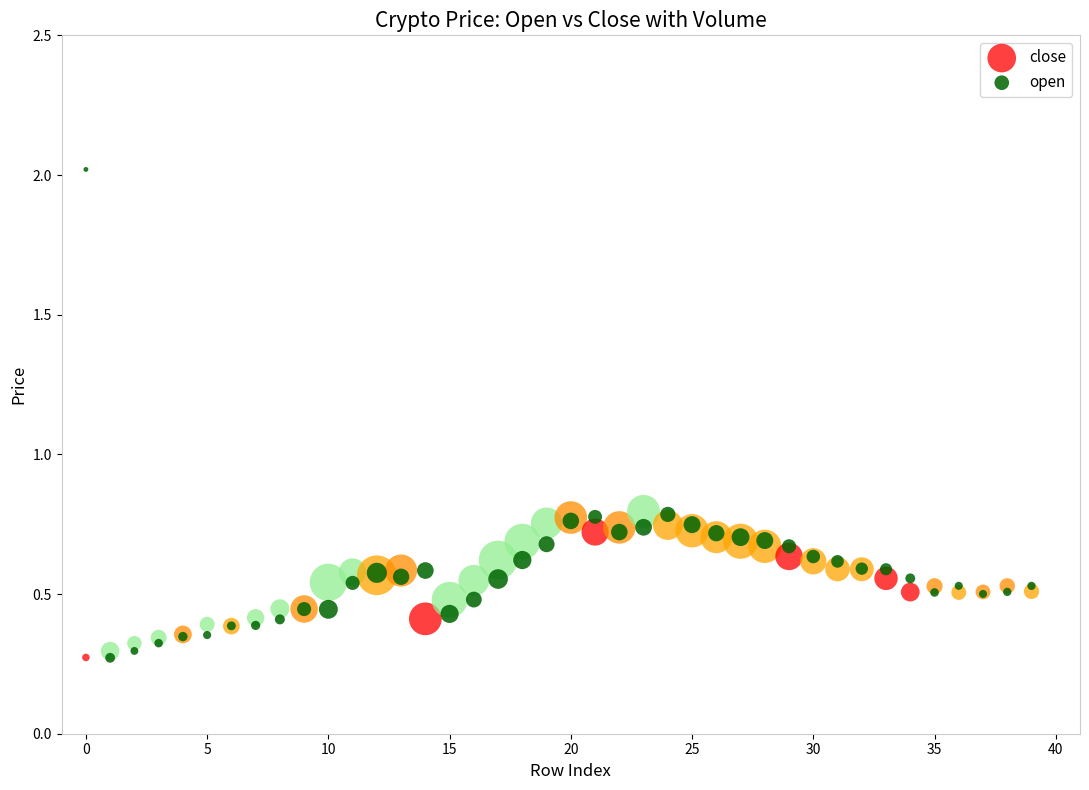

What are all the series names shown in the legend?

close, open